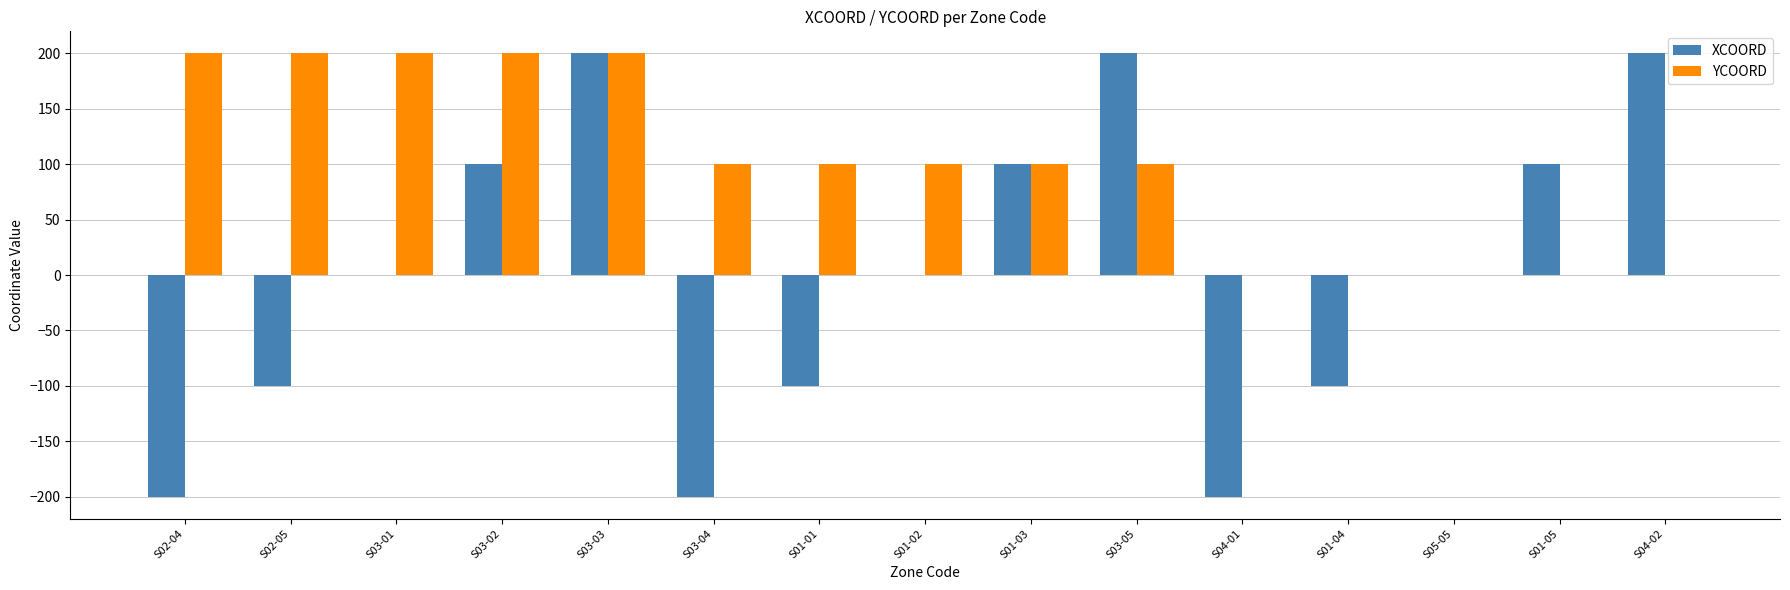

How many XCOORD values are between -100 and 100?

9